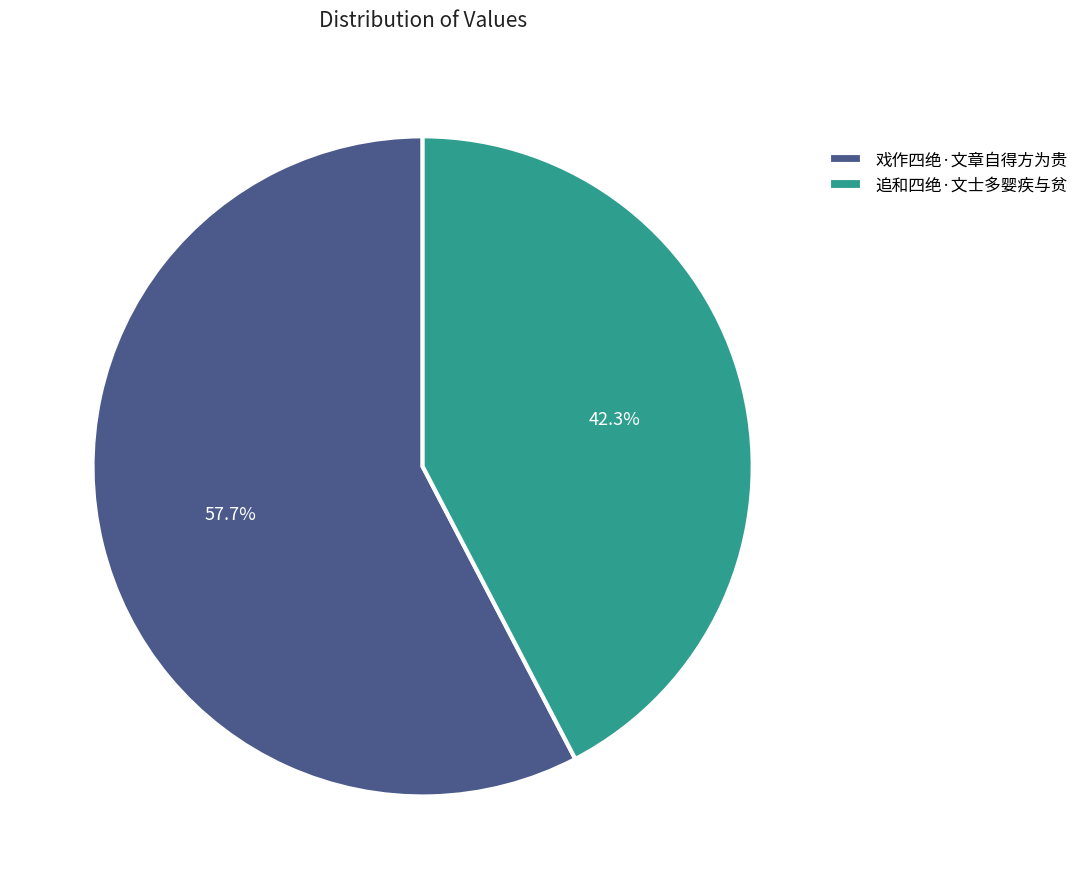

What is the total percentage of 戏作四绝·文章自得方为贵 and 追和四绝·文士多婴疾与贫?

100.0%